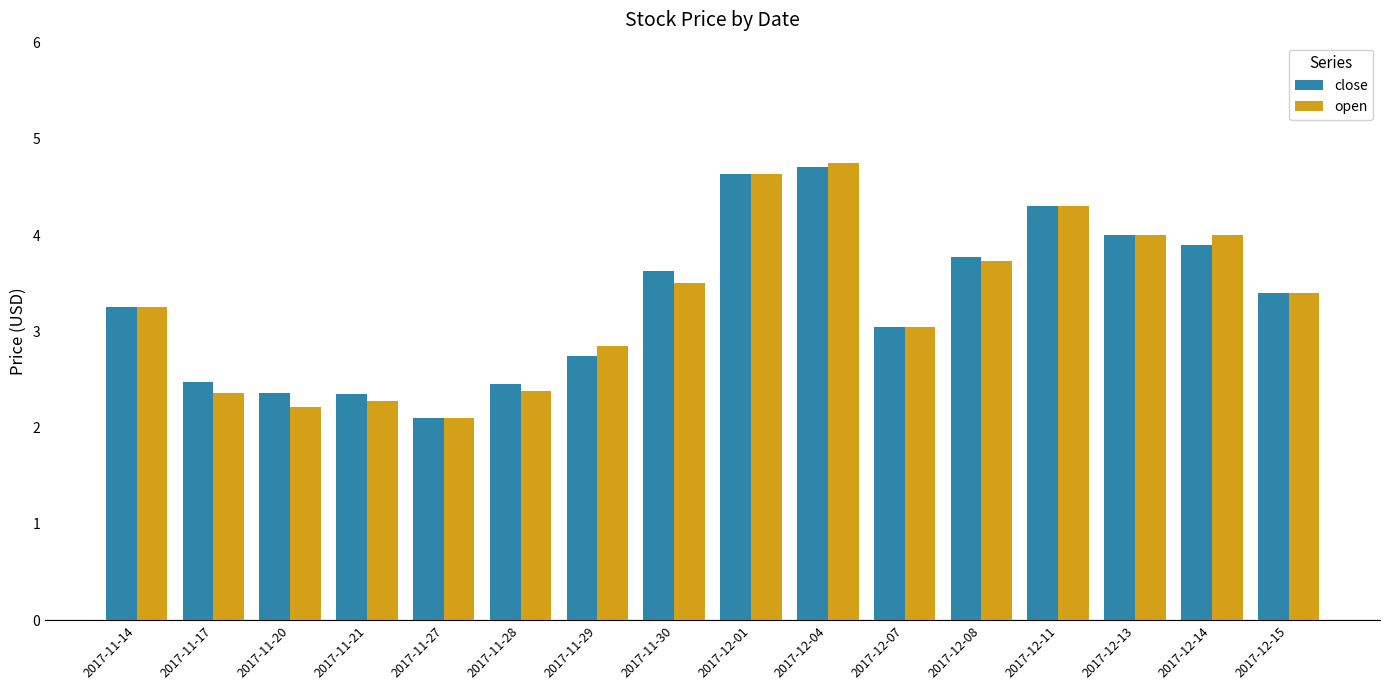

Is the value of close at 2017-12-01 greater than the value of open at 2017-11-20?

Yes